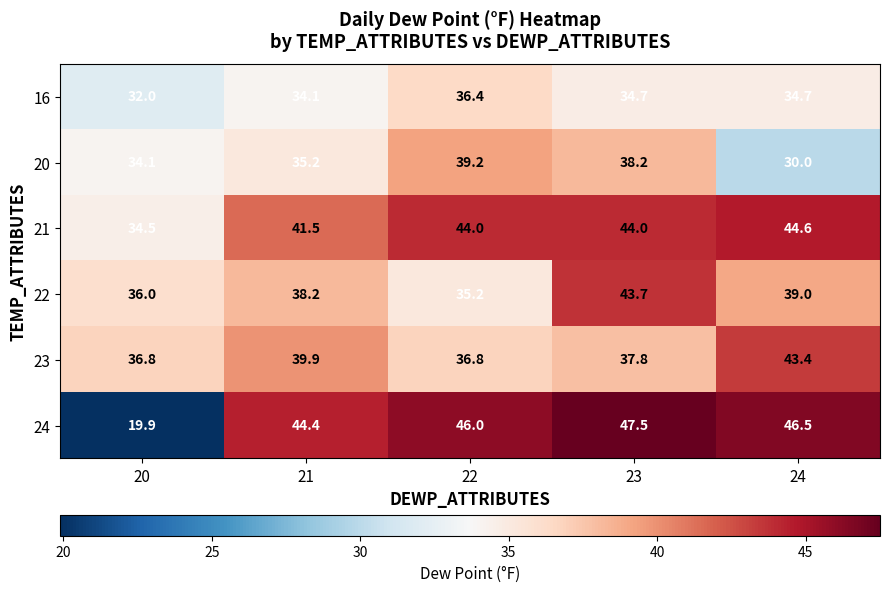

True or false: 20 has a value of 38.2 at 23.

True